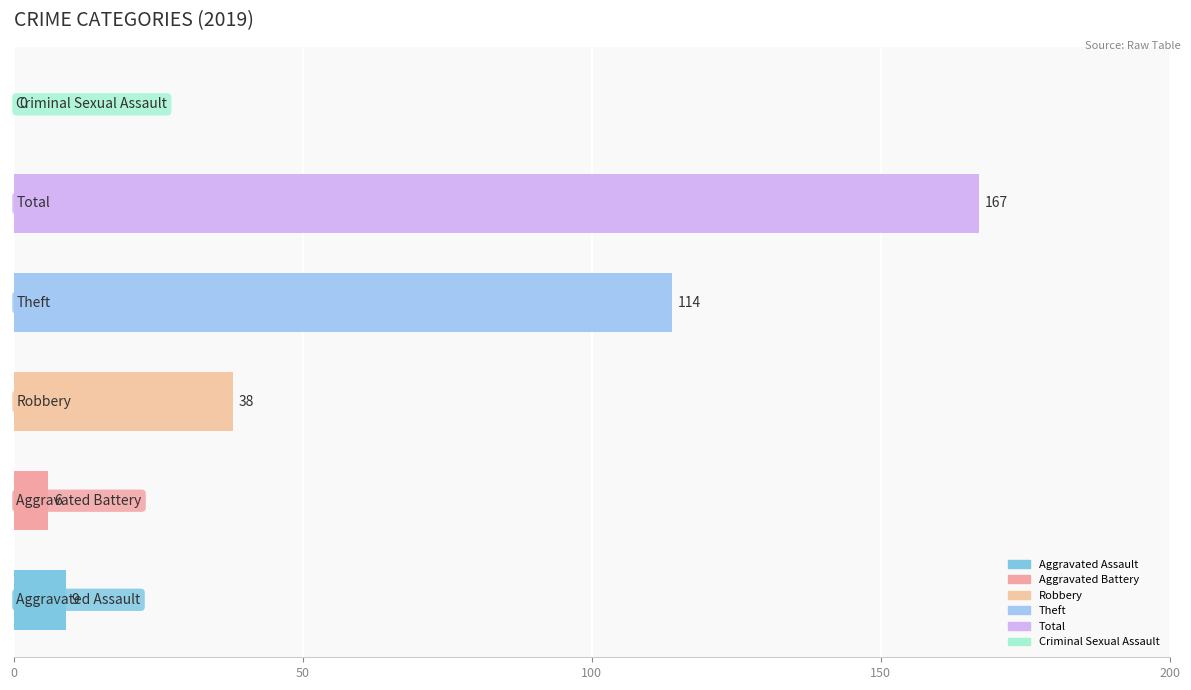

Are the bars horizontal?

Yes